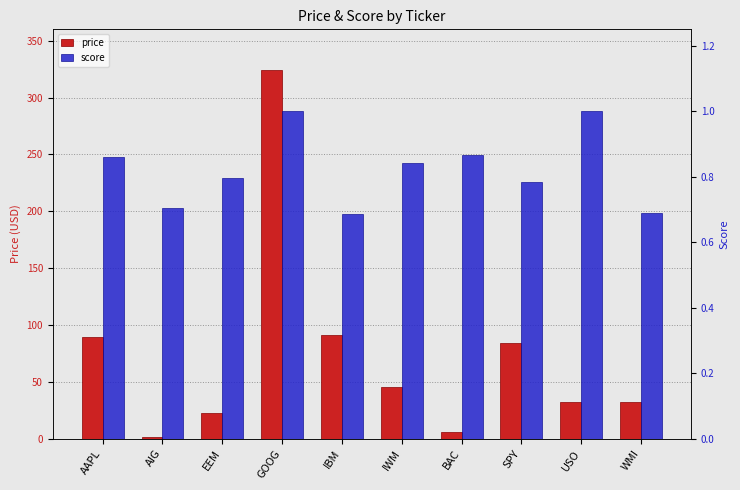

What is the minimum value shown in the chart?

0.7